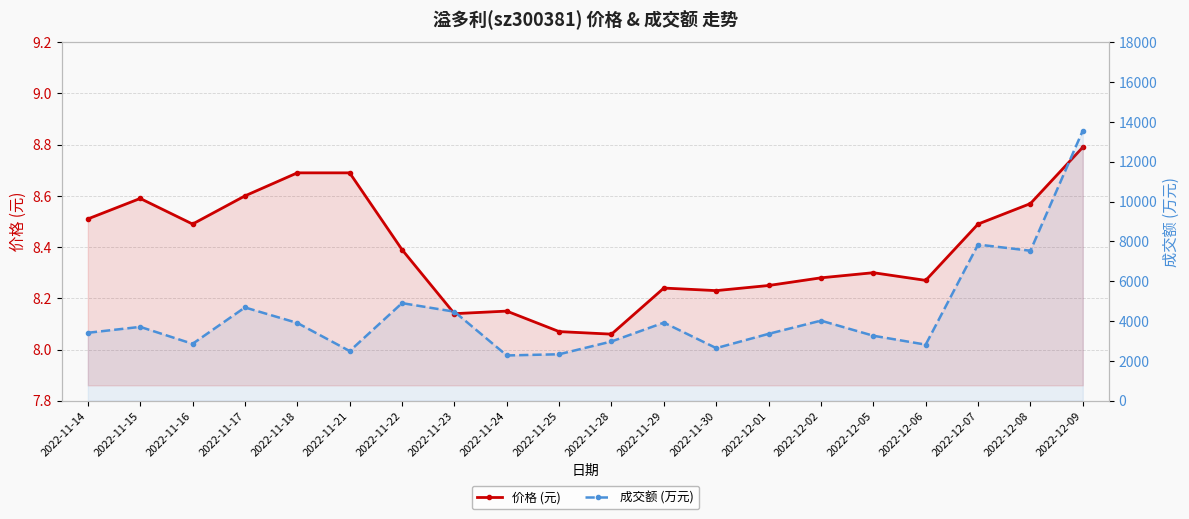

Does the chart have visible grid lines?

Yes